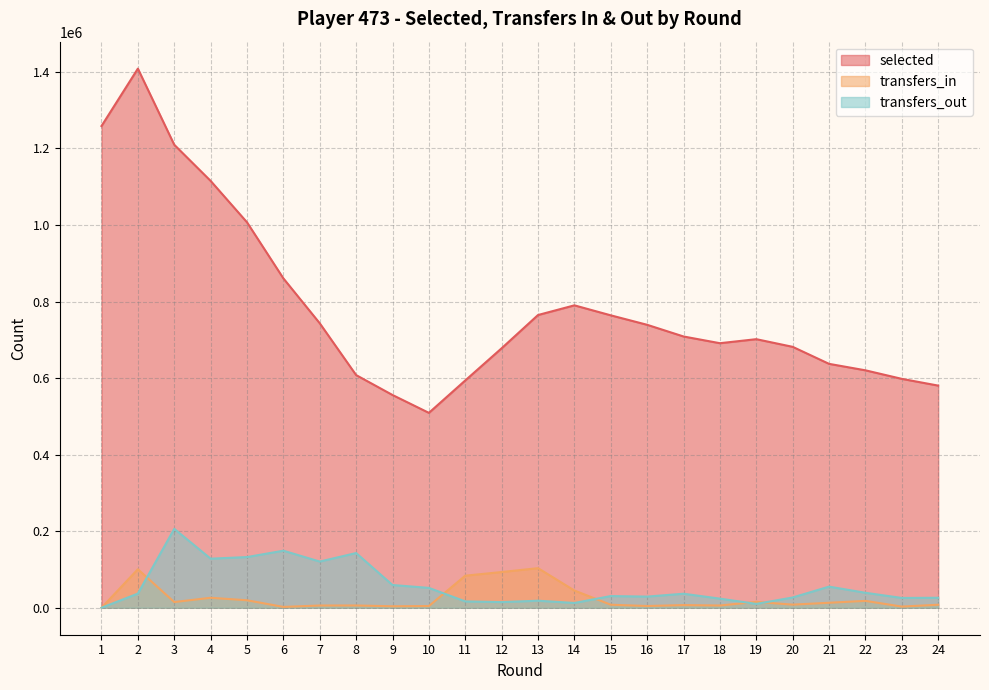

Reading right to left, what are all the values shown in this chart?

selected: 580369	597989	620290	637190	681632	701652	691111	708674	739184	763926	790024	764743	677890	593838	509160	555829	607844	743135	860457	1006964	1115122	1209539	1408388	1258416
transfers_in: 7936	3118	17999	13096	8186	15397	5916	7052	4616	7965	45042	103451	93354	83816	4510	3931	5994	5911	2253	19607	26080	14913	100654	0
transfers_out: 26119	25646	39157	55209	26867	10104	23850	36683	29173	30566	12520	18436	14795	16601	51908	59436	142962	120707	149101	132449	128246	206191	37074	0